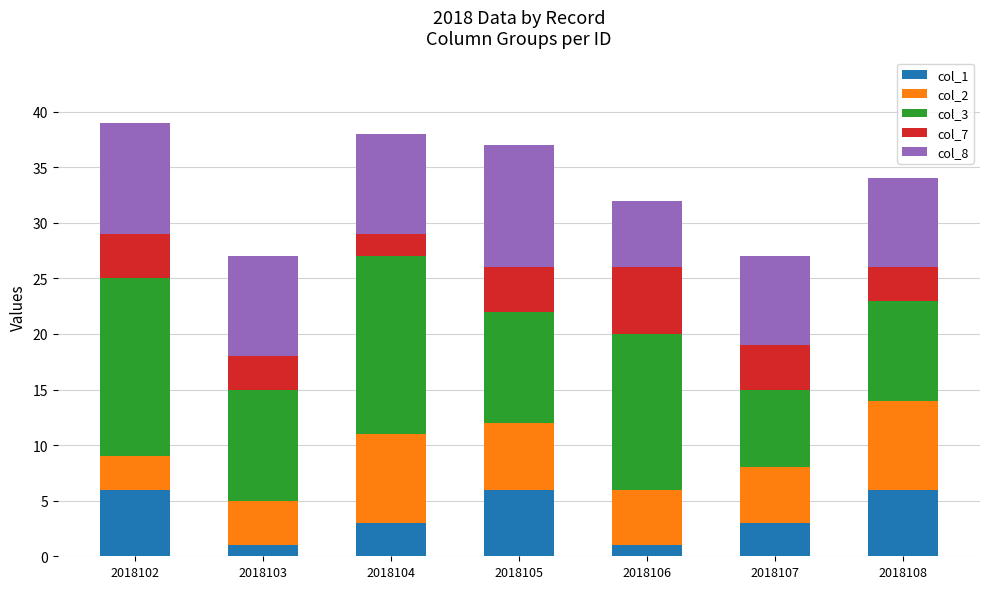

What is the total value across all series at 2018107?

27